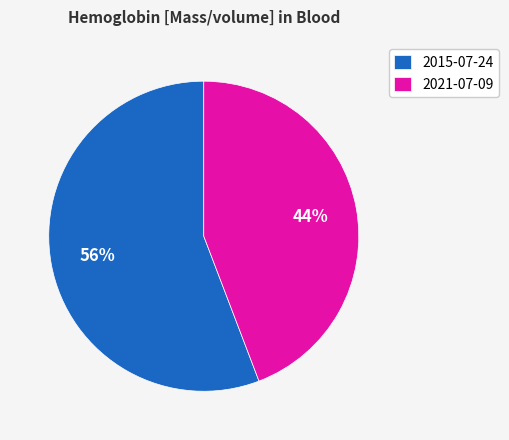

Is it true that 2021-07-09 is 44% of the pie?

True